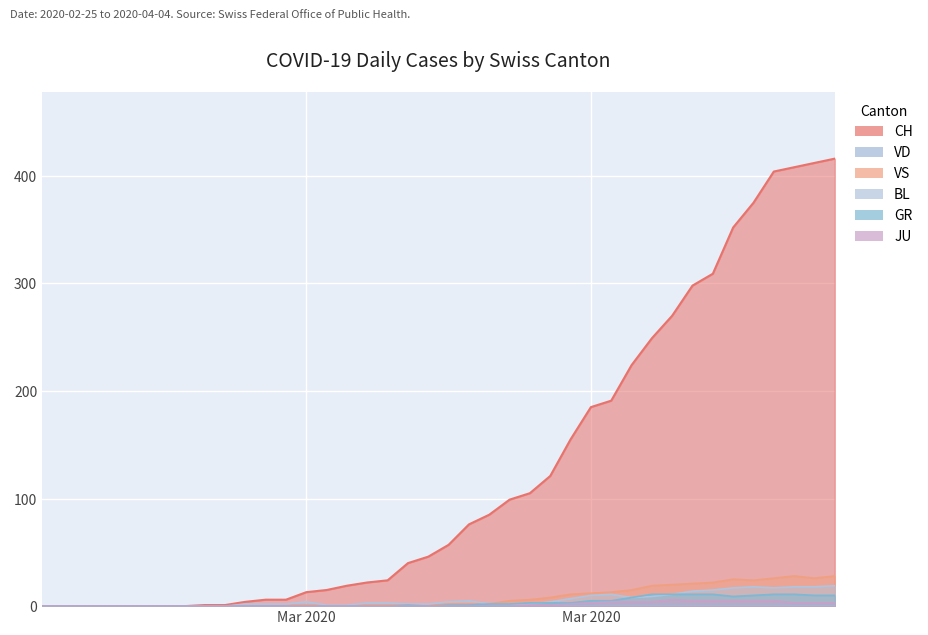

Between 2020-02-27 and 2020-04-03, which series saw the biggest shift?

CH